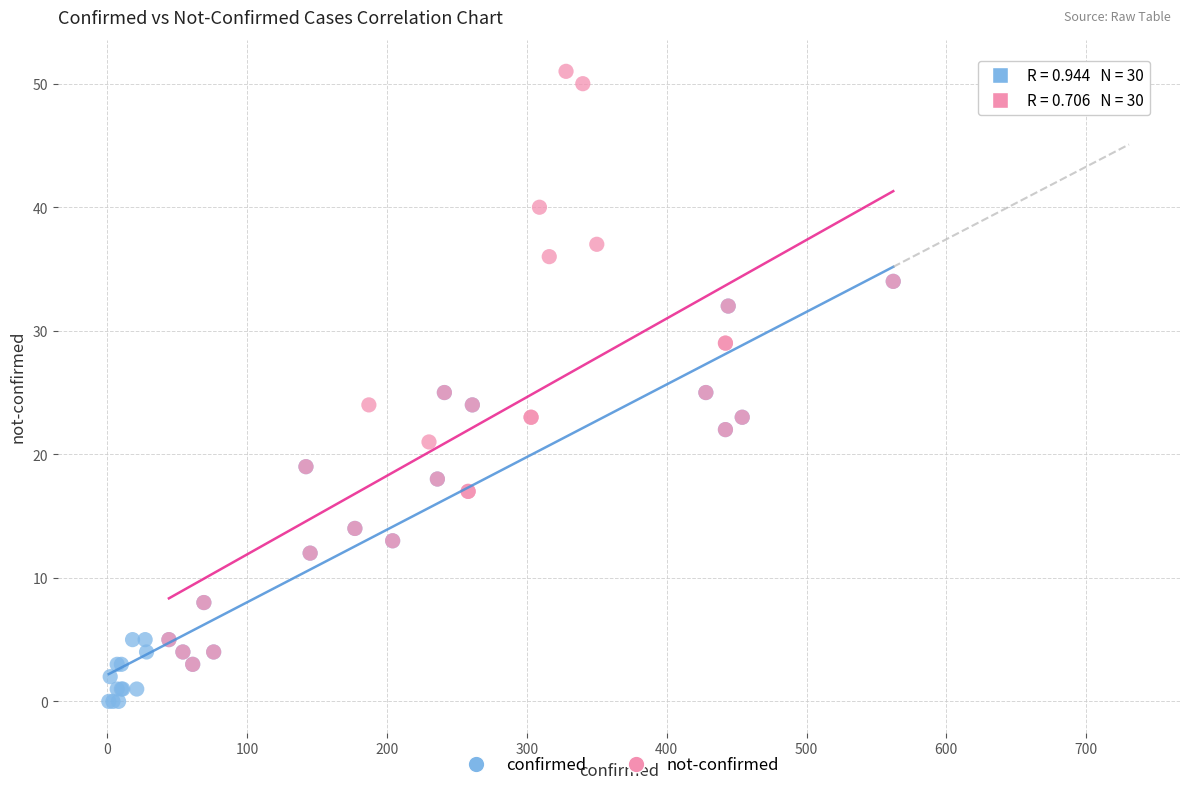

Which series contains the lowest Y value?

confirmed